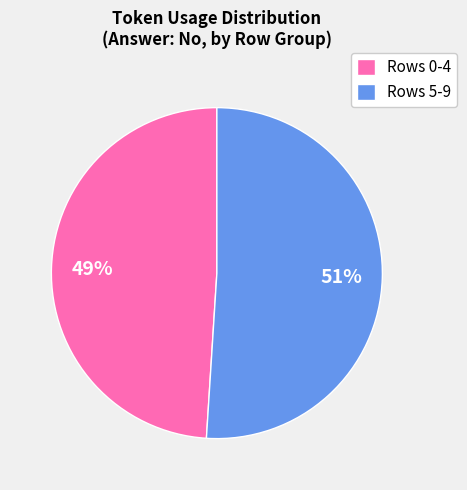

How many segments does this pie chart have?

2